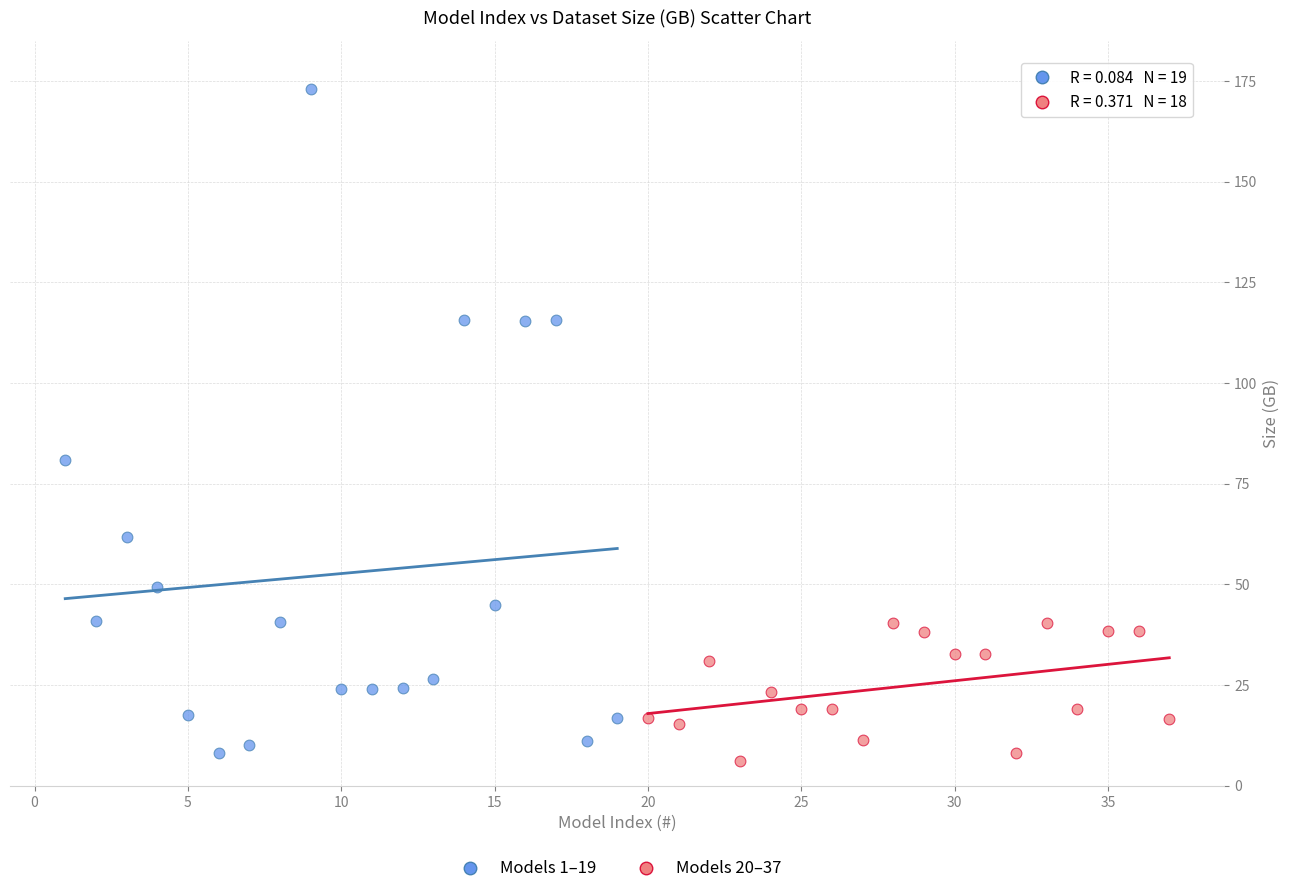

Which series reaches the maximum Y coordinate?

Models 1–19